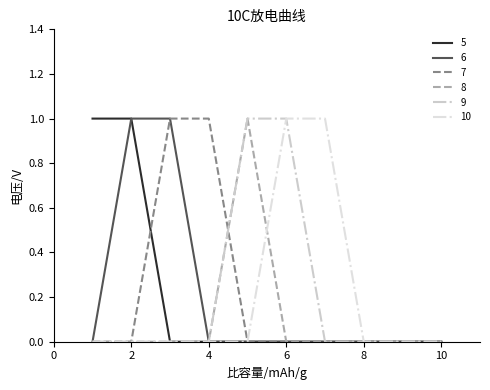

Reading left to right, list all the values displayed in this chart.

5: 1	1	0	0	0	0	0	0	0	0
6: 0	1	1	0	0	0	0	0	0	0
7: 0	0	1	1	0	0	0	0	0	0
8: 0	0	0	0	1	0	0	0	0	0
9: 0	0	0	0	1	1	0	0	0	0
10: 0	0	0	0	0	1	1	0	0	0